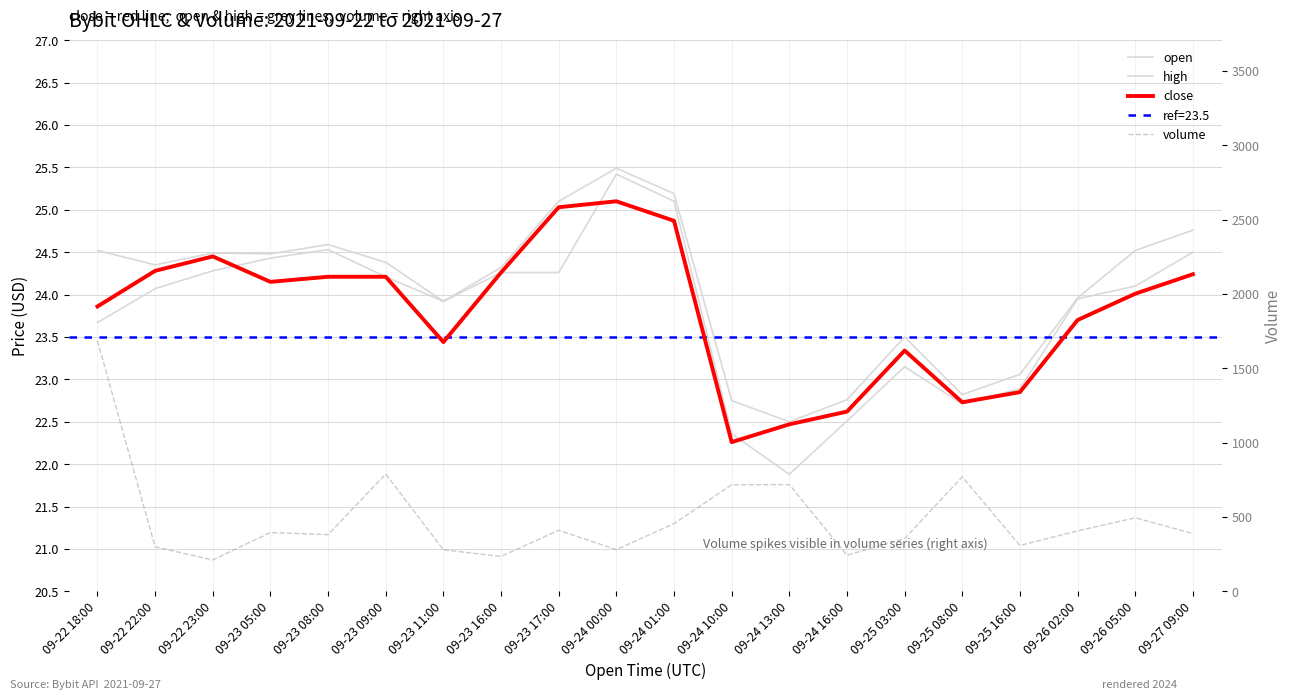

What is the value of the high point at the 17th from the left?

23.1